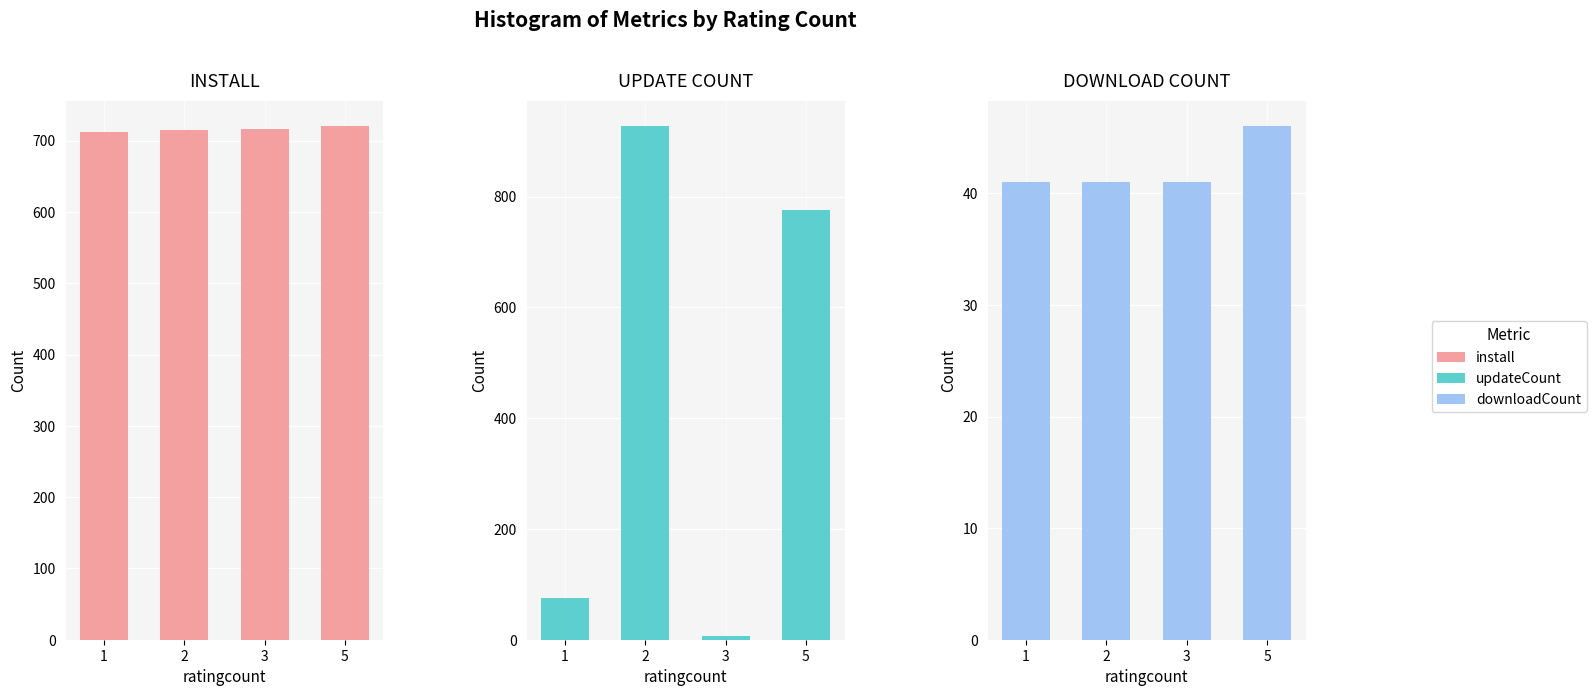

What is the smallest value displayed?

7